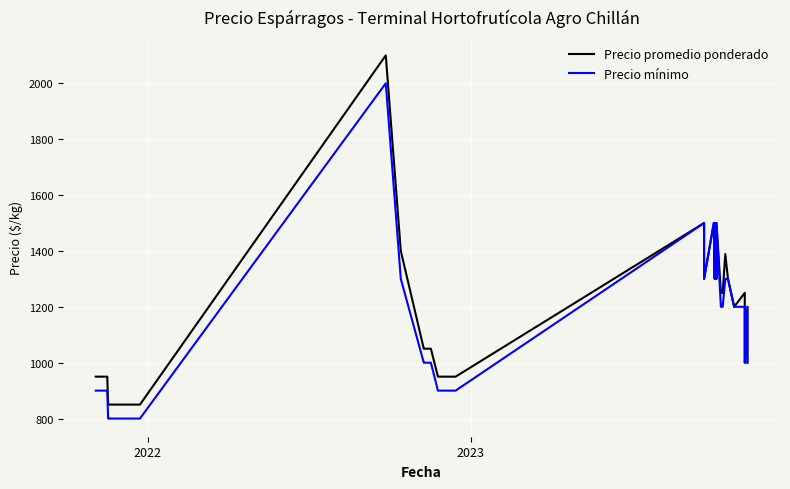

What are all the series names shown in the legend?

Precio promedio ponderado, Precio mínimo